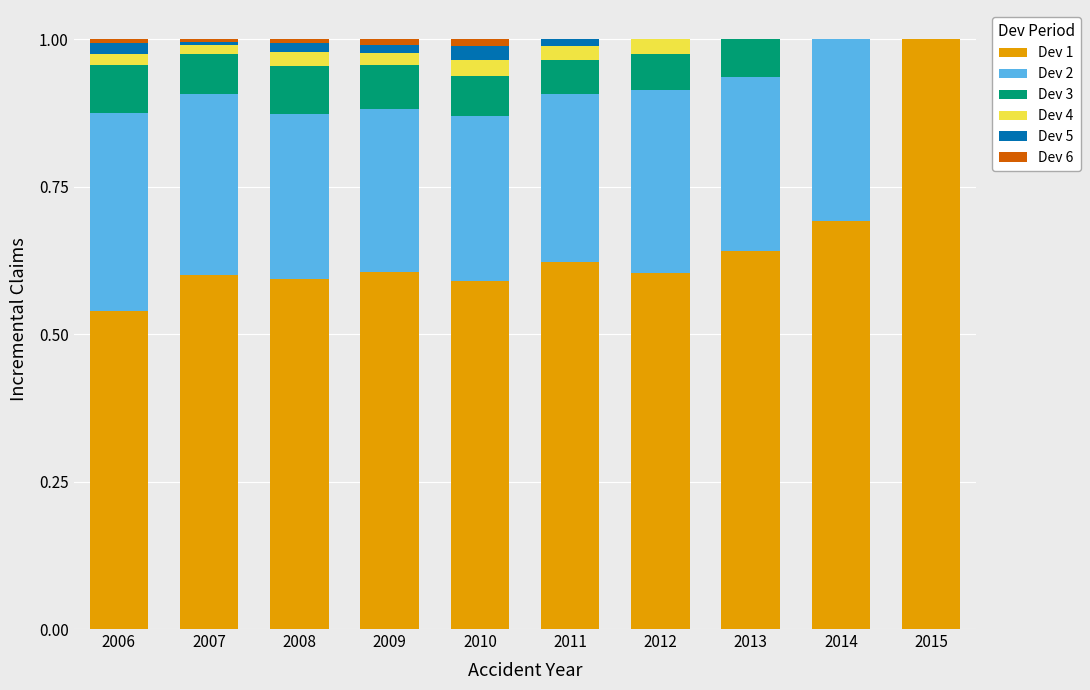

What is the highest value of the Dev 1 series?

1.0